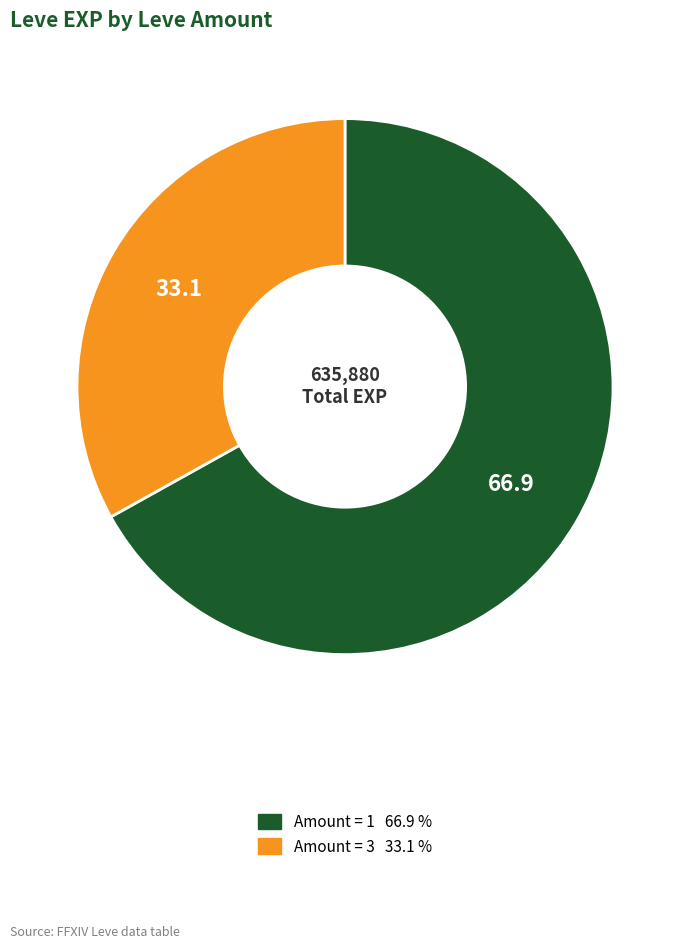

Is there any slice that represents more than half of the pie?

Yes